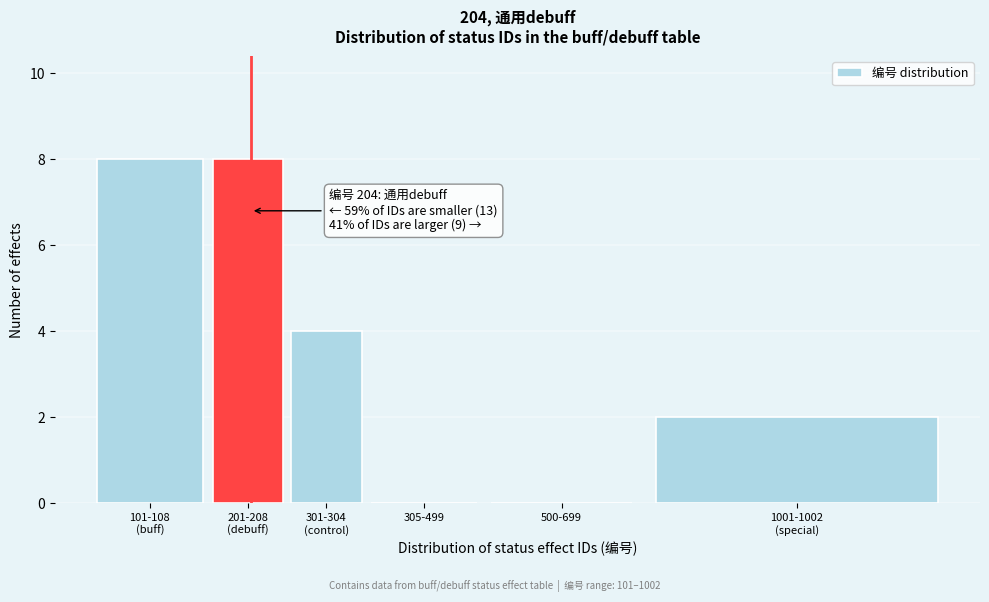

What is the sum of all values?

22